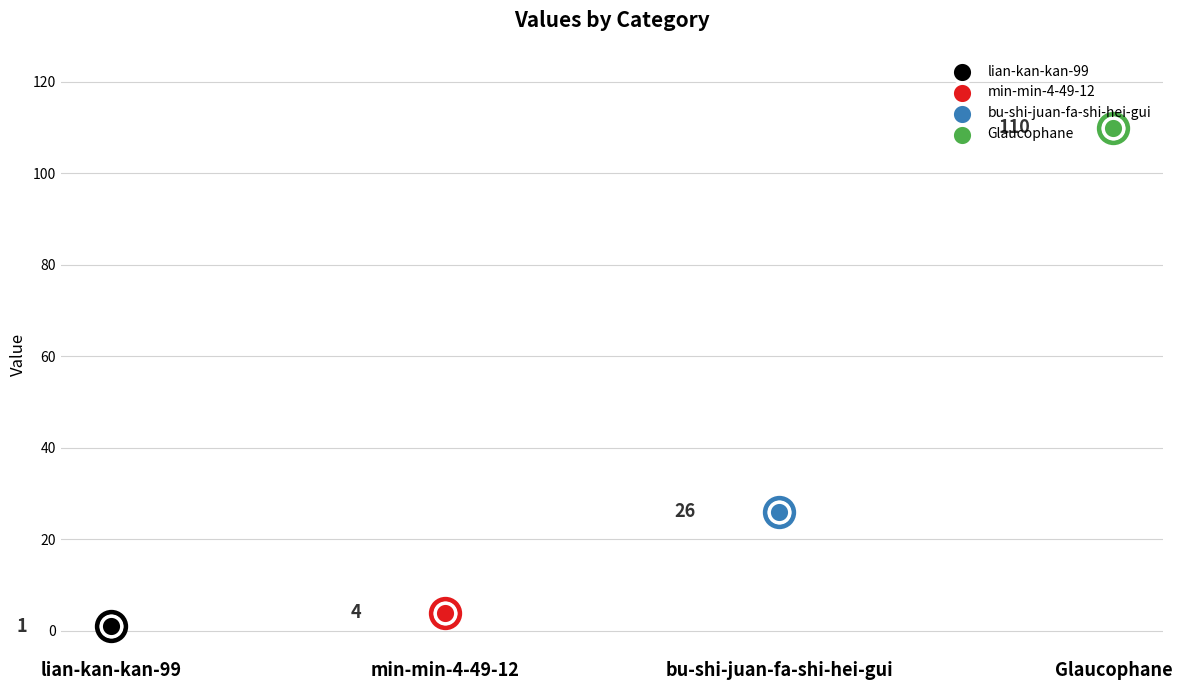

Approximately how many times larger is the value at bu-shi-juan-fa-shi-hei-gui compared to Glaucophane?

0.2